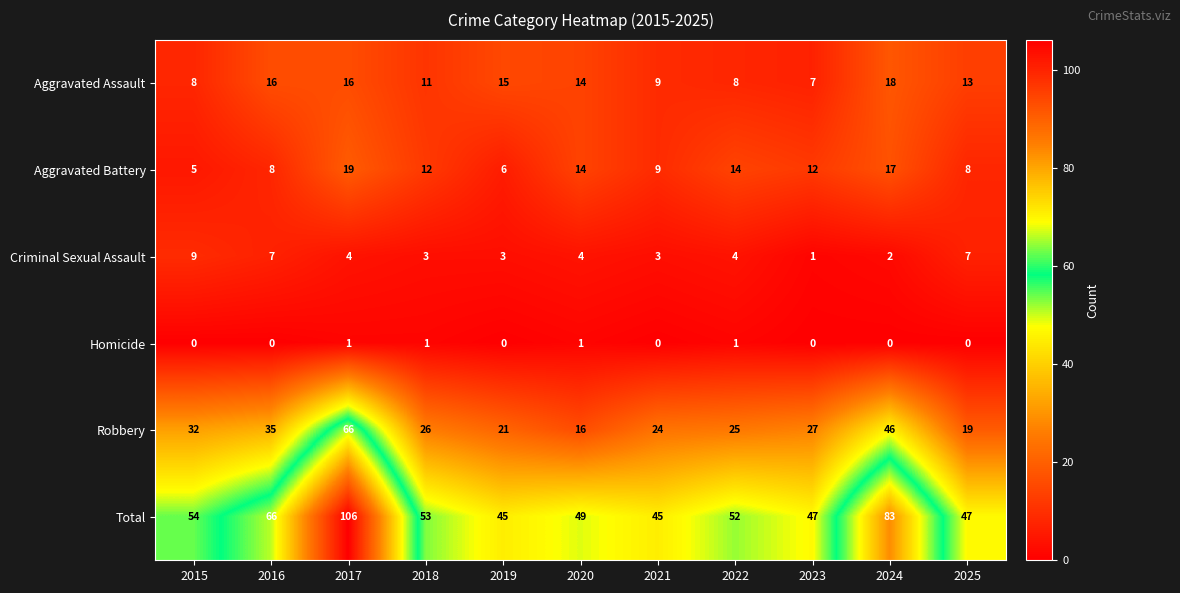

What is the sum of the Robbery values at 2019 and 2024?

67